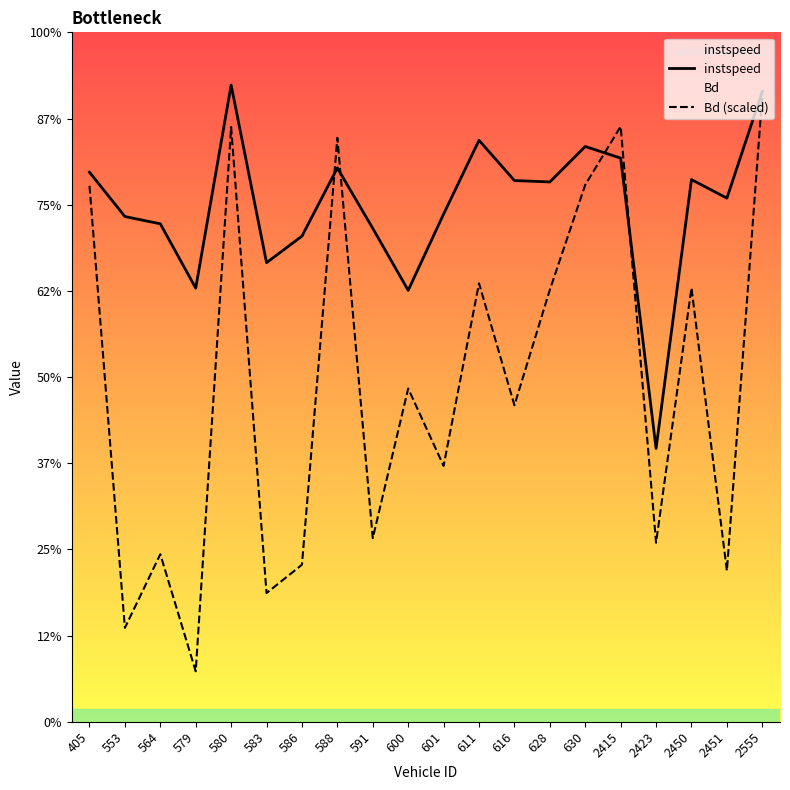

Which series has the widest spread of values?

Bd (scaled)